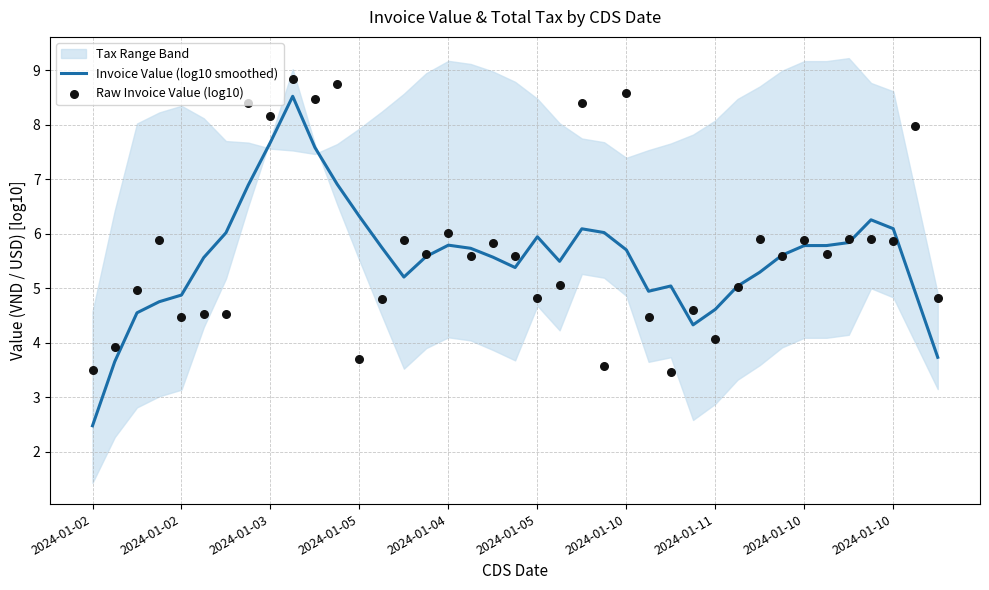

At how many categories does at least one series exceed 6?

14